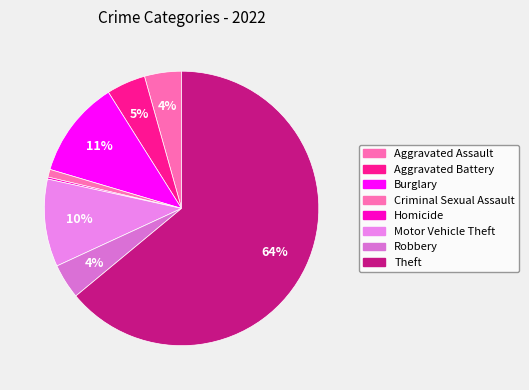

What is the majority slice?

Theft